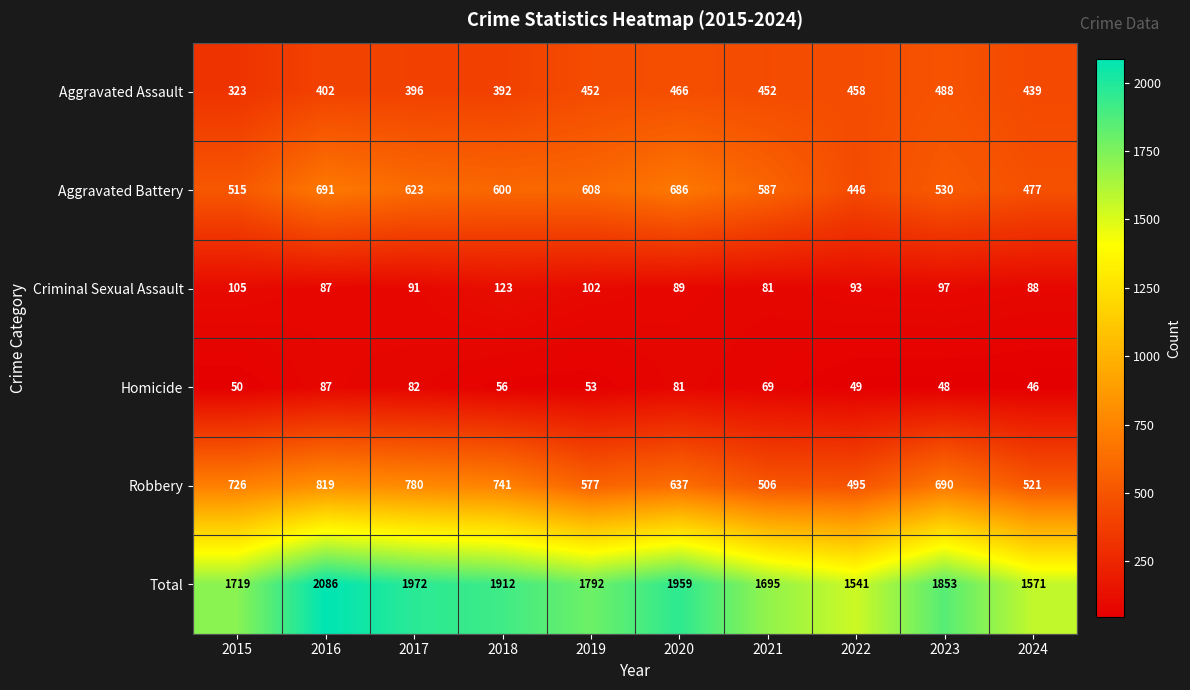

The value of Robbery at 2017 is 490. True or false?

False